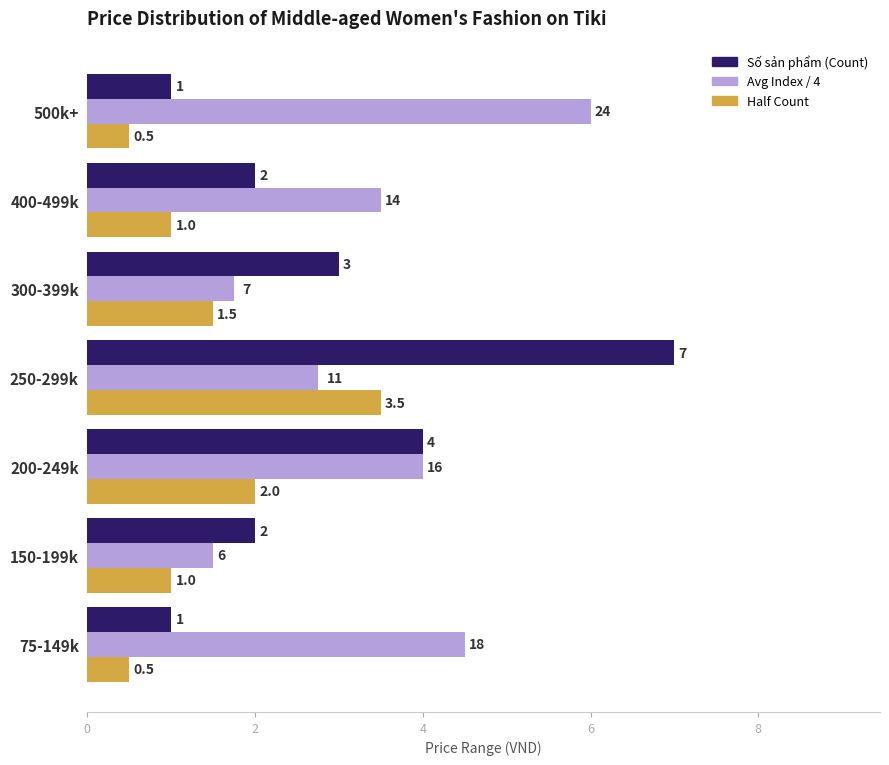

How many Avg Index / 4 values are between 1 and 4?

5